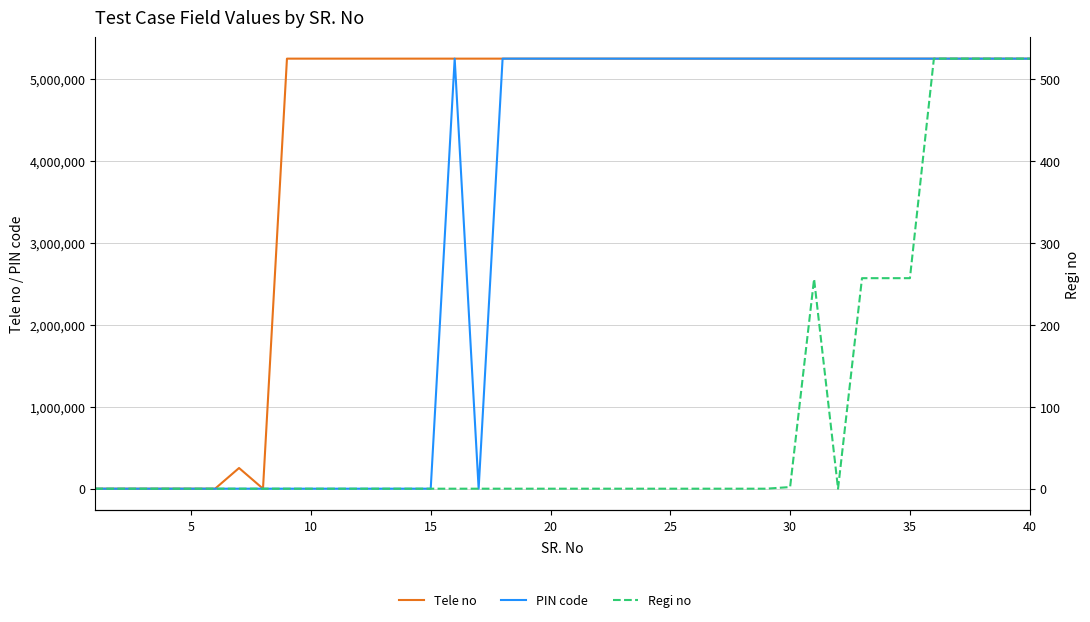

The value of Regi no at 38 is 739. True or false?

False